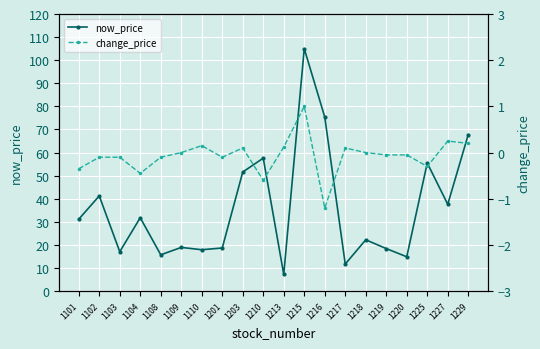

True or false: now_price has a value of 9.7 at 1213.

False